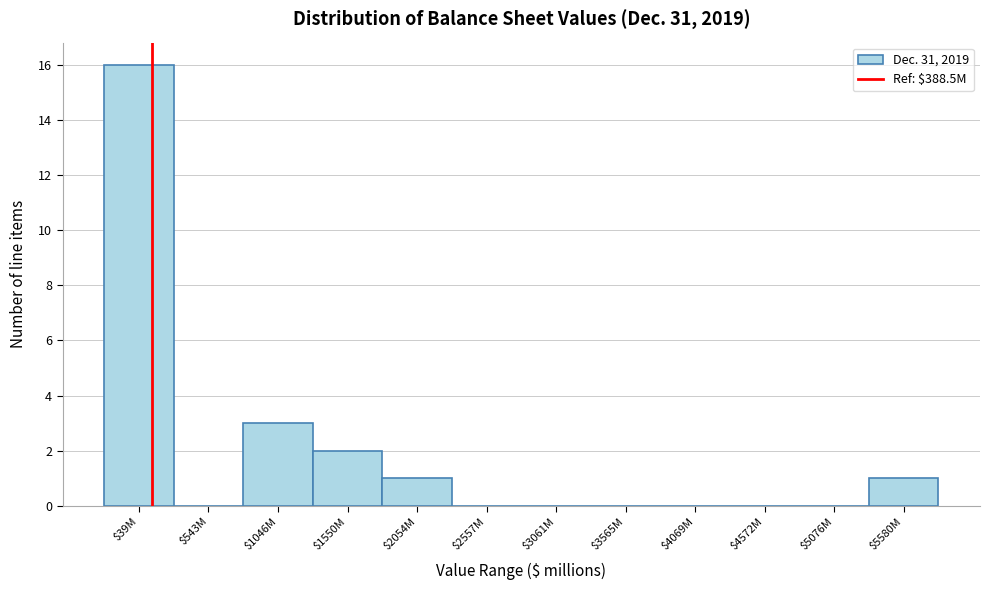

The value at $1046M is 3. True or false?

True